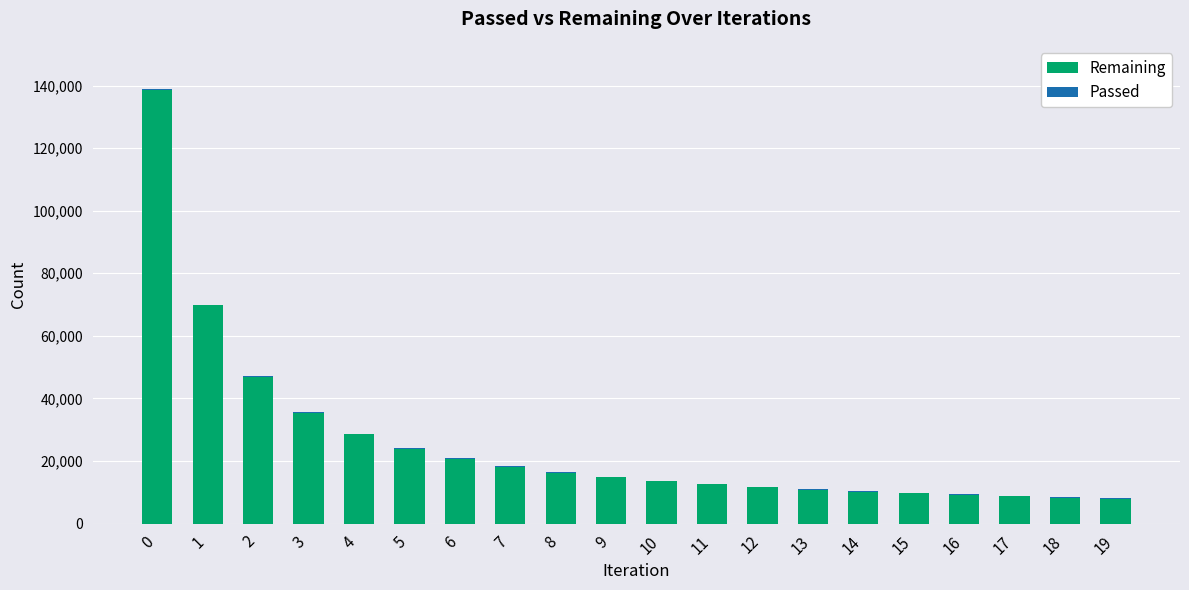

Read the Remaining value at 12, to the nearest 10.

11630